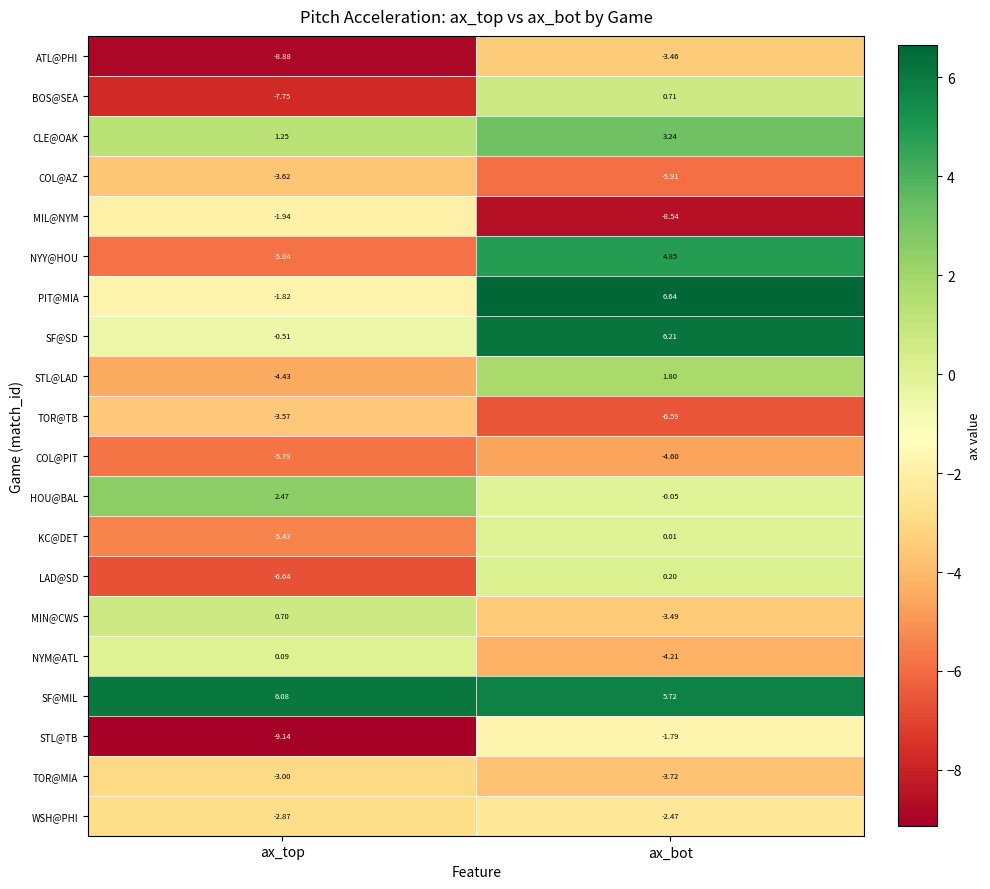

Is the value of NYM@ATL at ax_top greater than the value of MIN@CWS at ax_top?

No